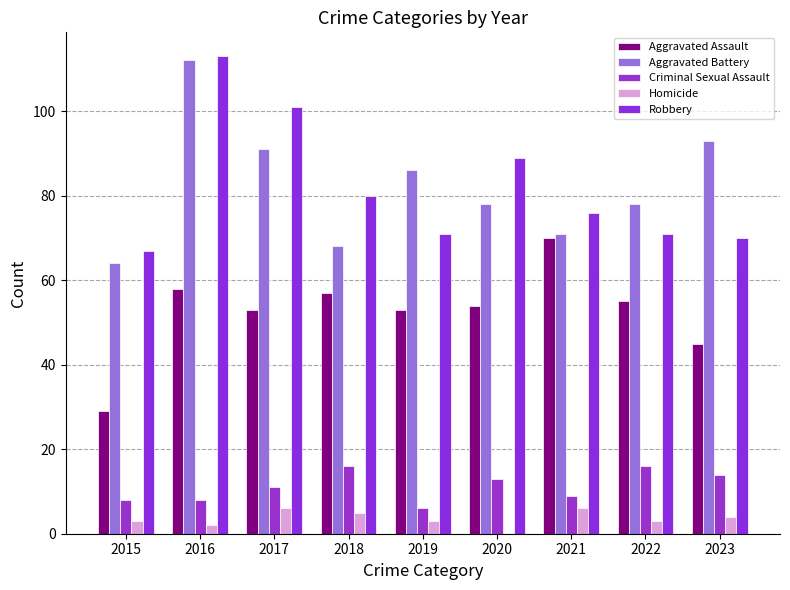

Count the Homicide values in the range 3 to 5.

5